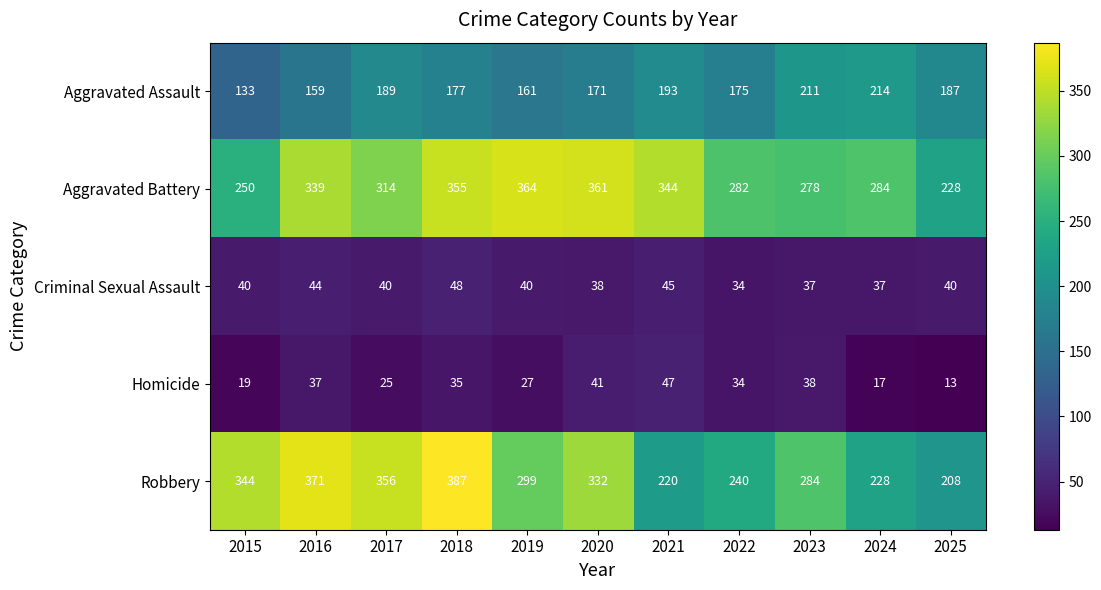

How many categories are shown in the chart?

11